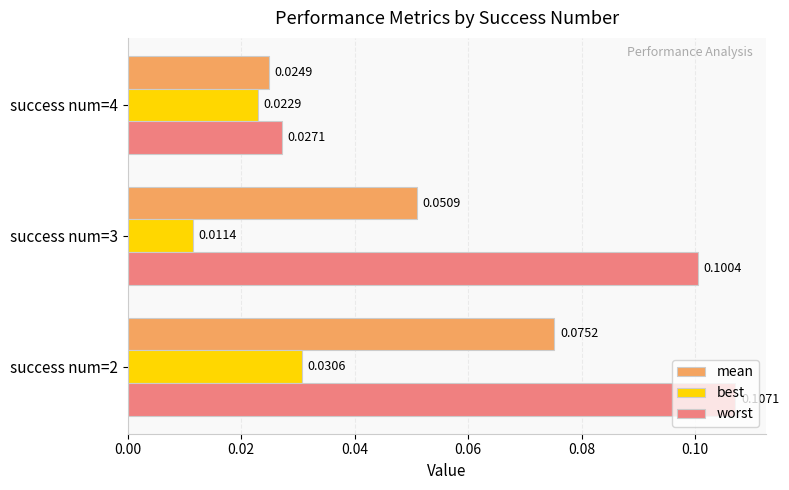

Which series has the largest total across all categories?

worst